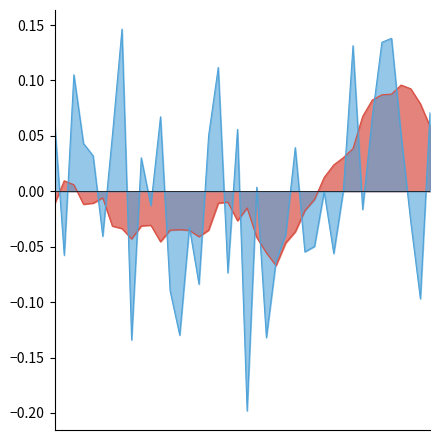

List the series in order of their peak value, lowest first.

VWAP_norm, %Deliverble